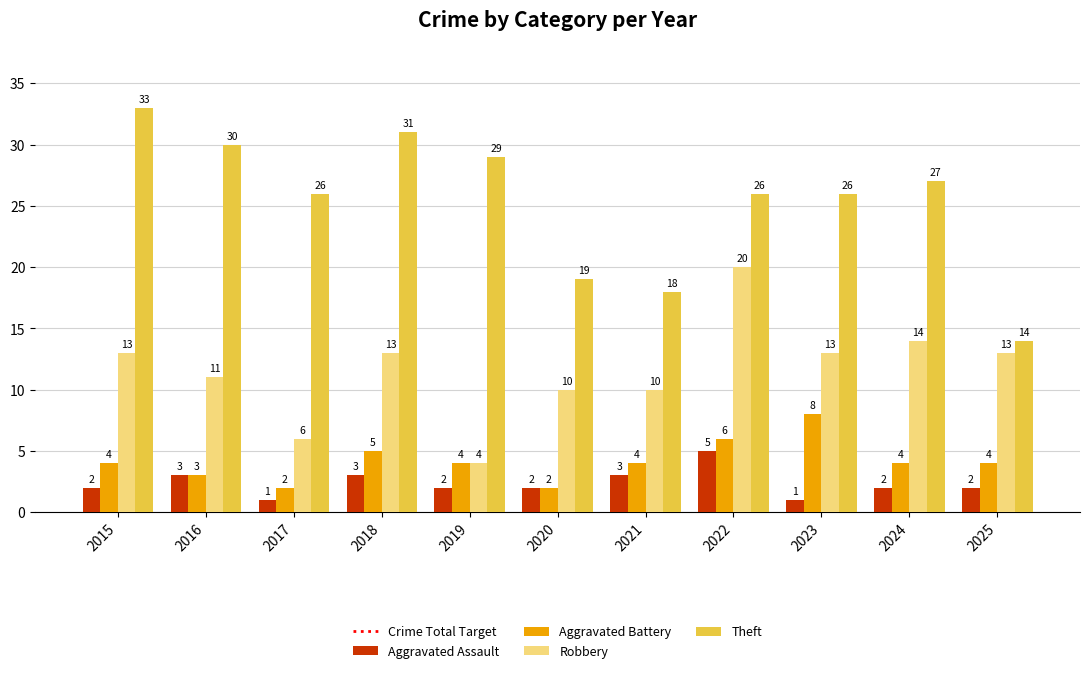

The Theft series shows 27 at 2024. True or false?

True